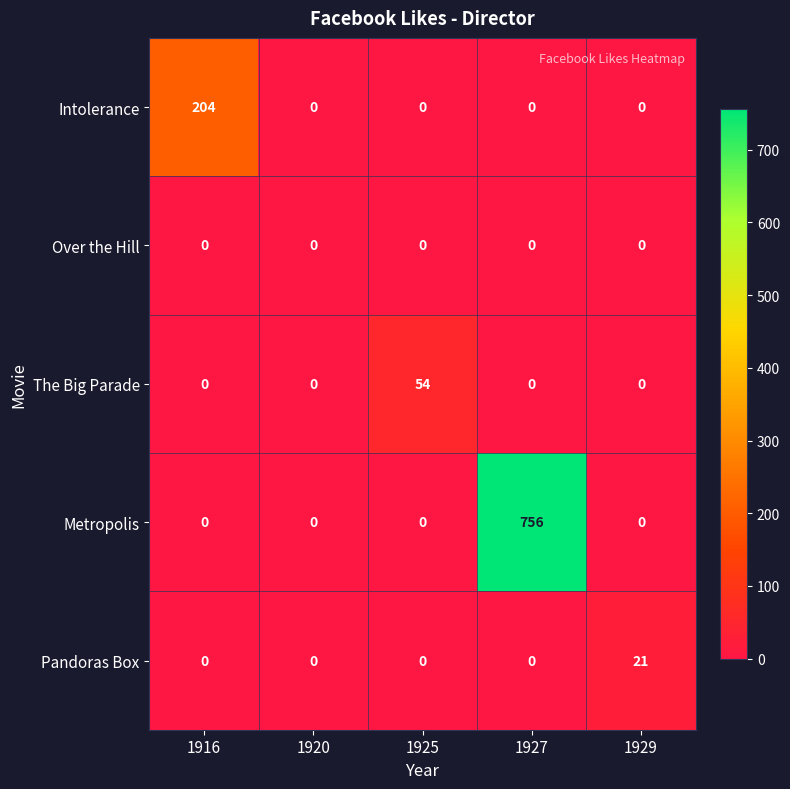

What is the difference between the maximum and minimum values in the Metropolis series?

756